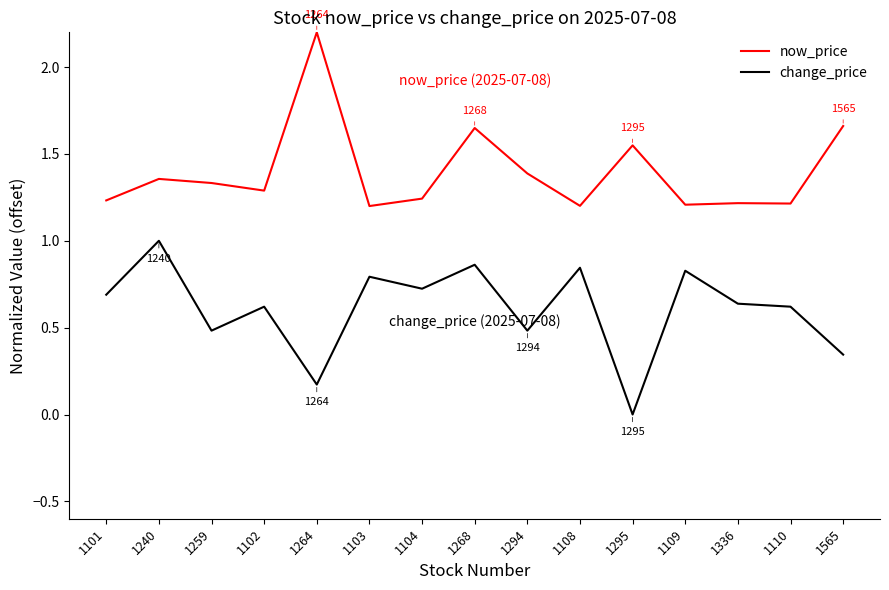

What is the sum of all change_price values?

9.1